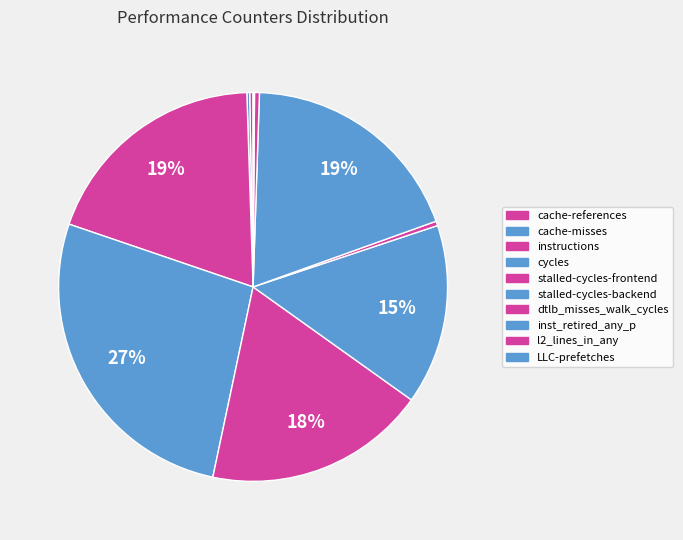

Which category has the smallest portion of the pie?

LLC-prefetches